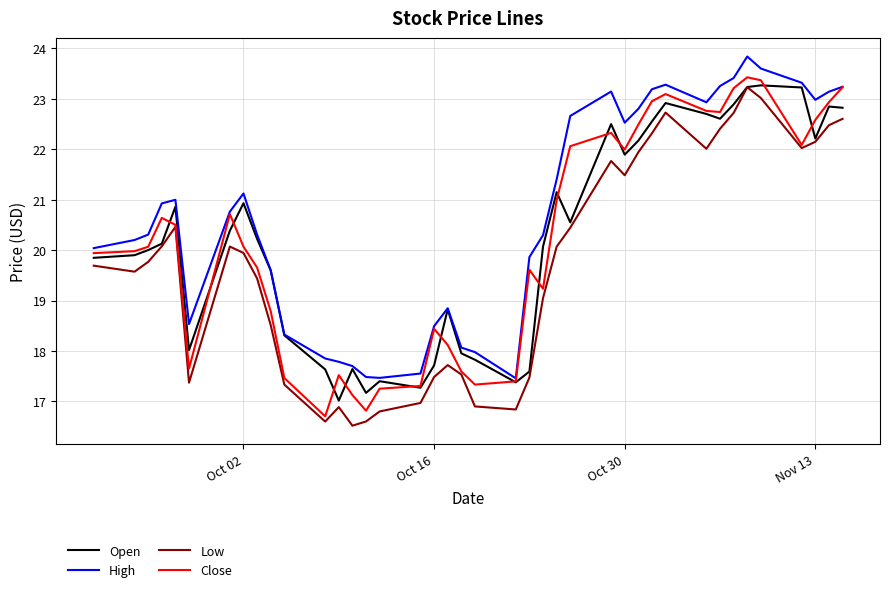

What is the maximum value shown in the chart?

23.8